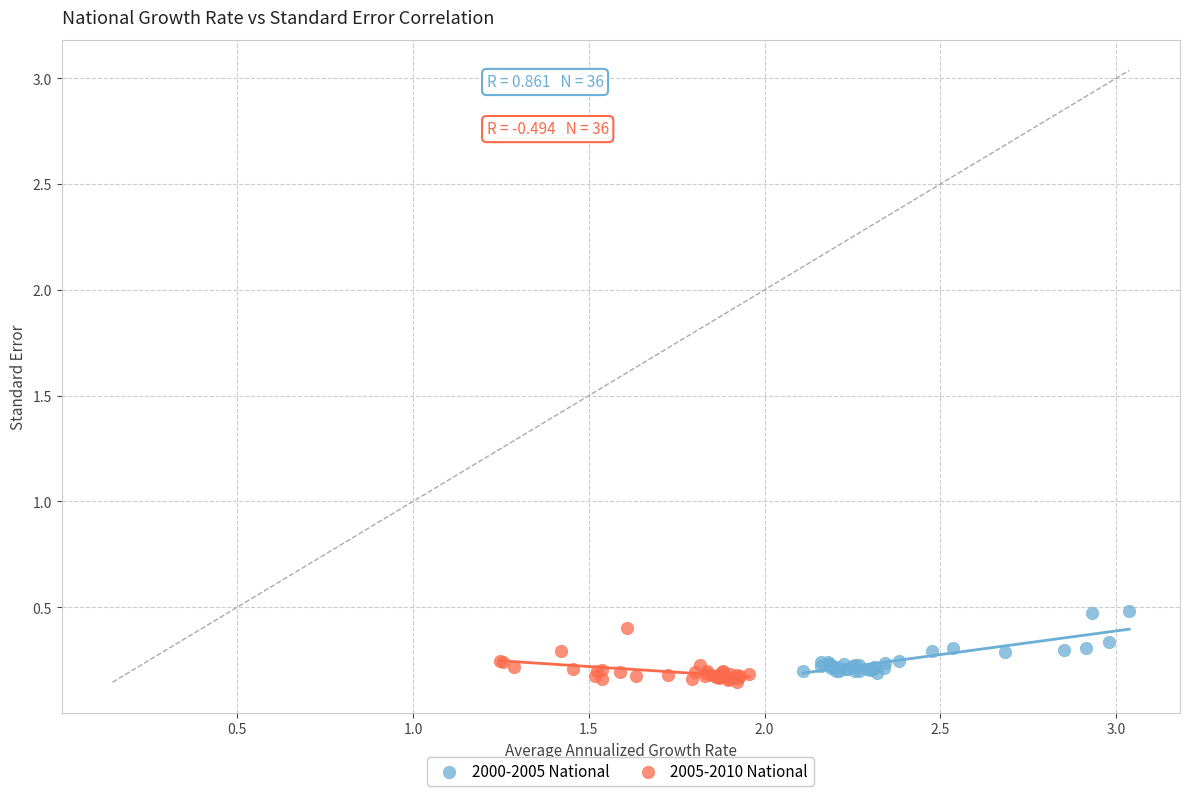

Which series has the widest spread of Y values?

2000-2005 National